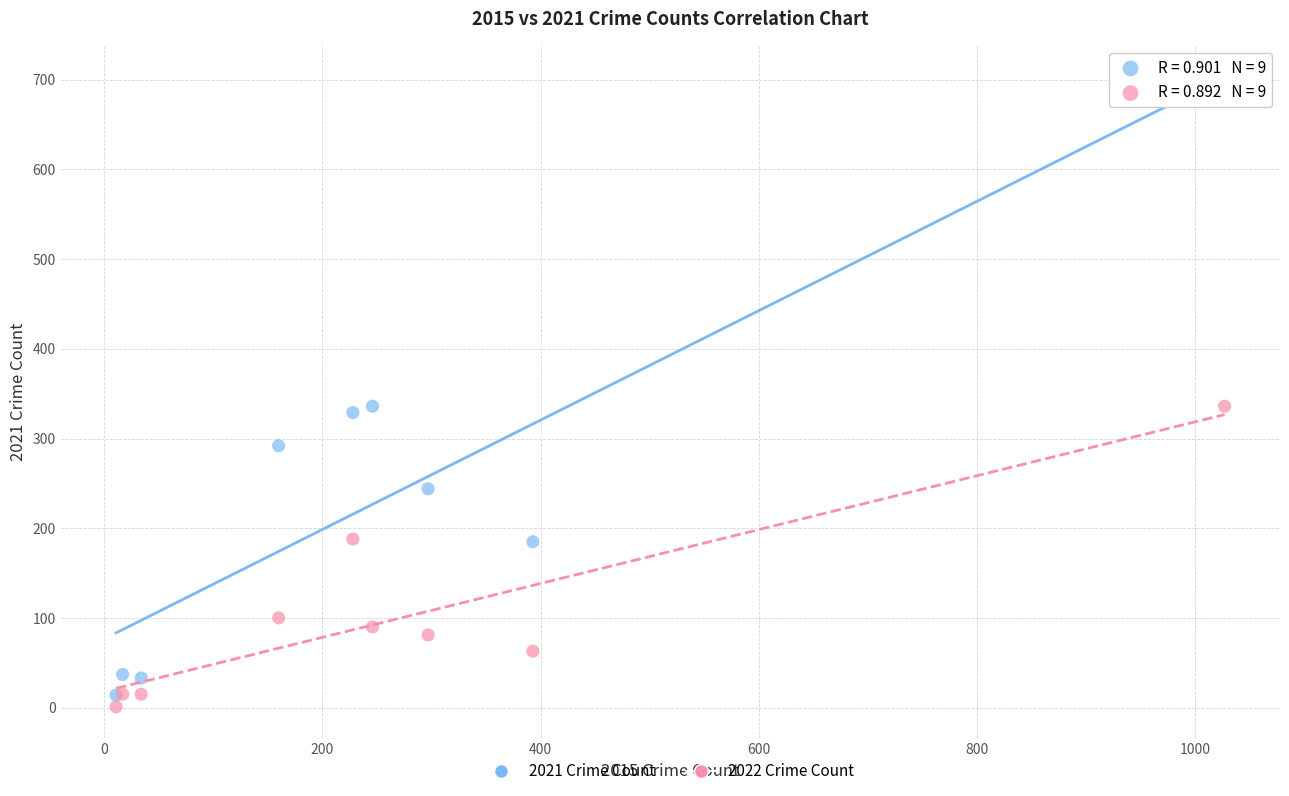

Which series reaches the maximum Y coordinate?

2021 Crime Count